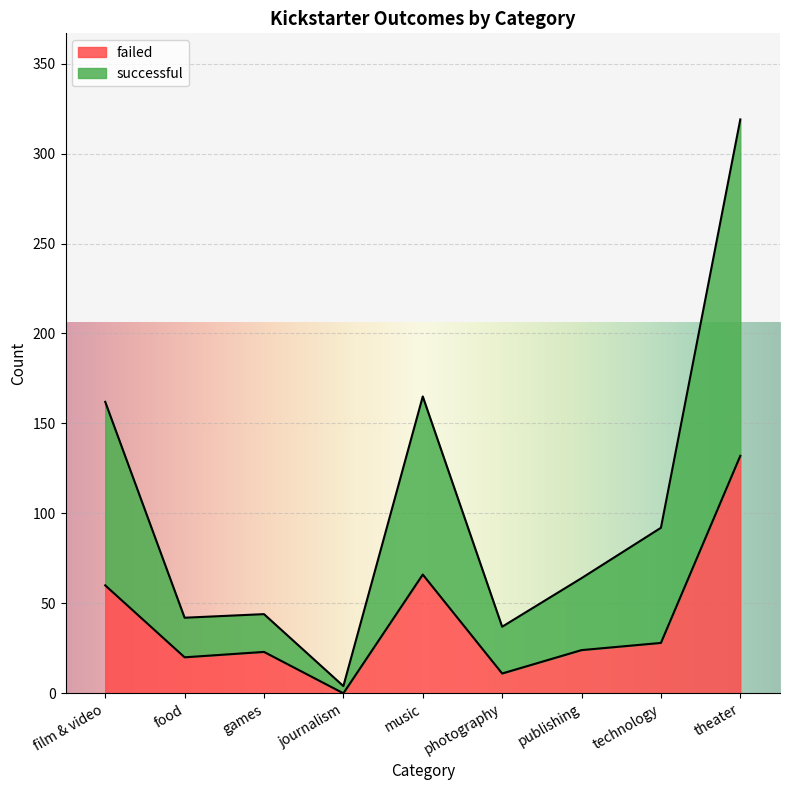

What is the maximum value shown in the chart?

319